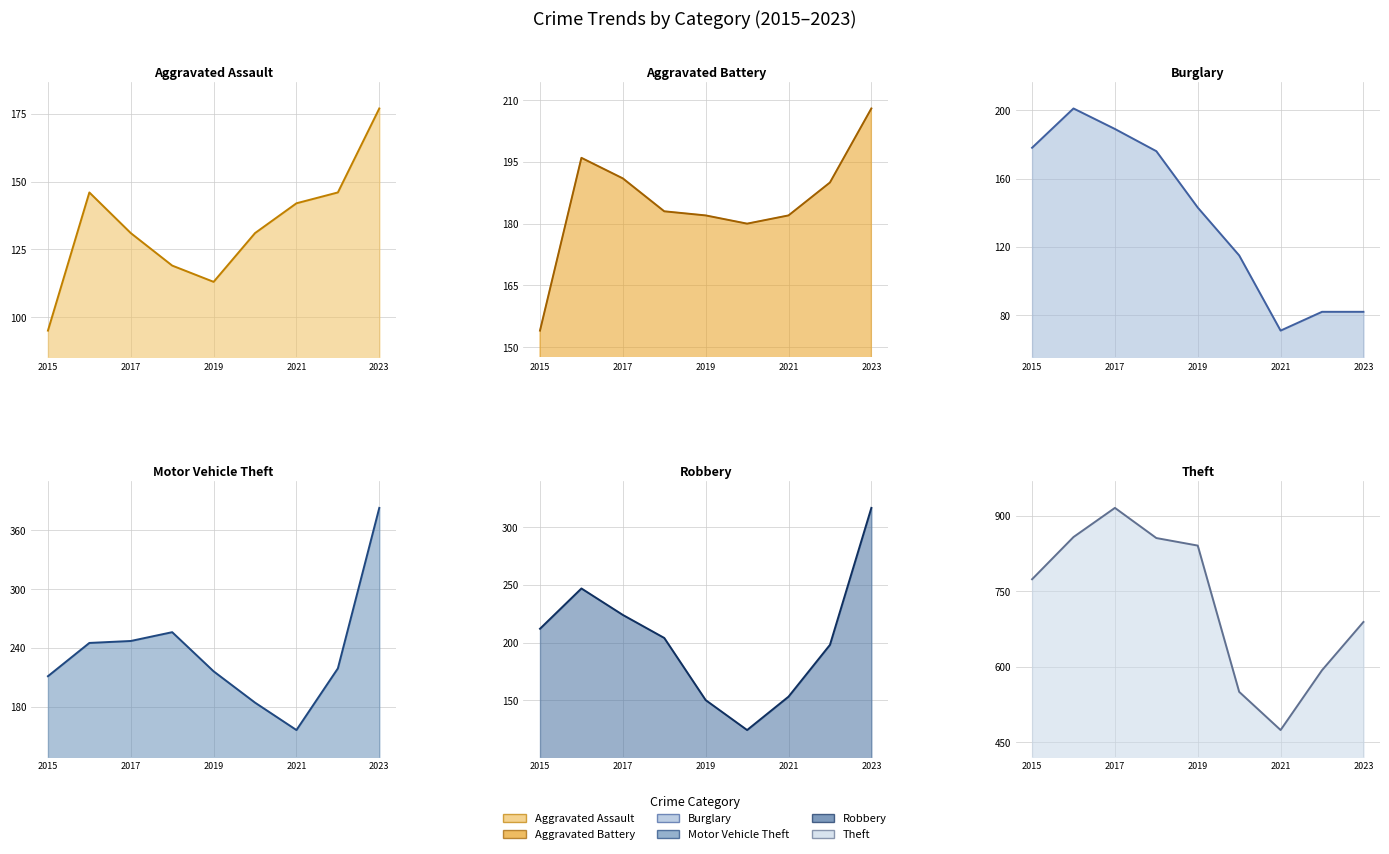

After their last crossing, which series has the higher values: Aggravated Battery (line) or Motor Vehicle Theft (line)?

Motor Vehicle Theft (line)